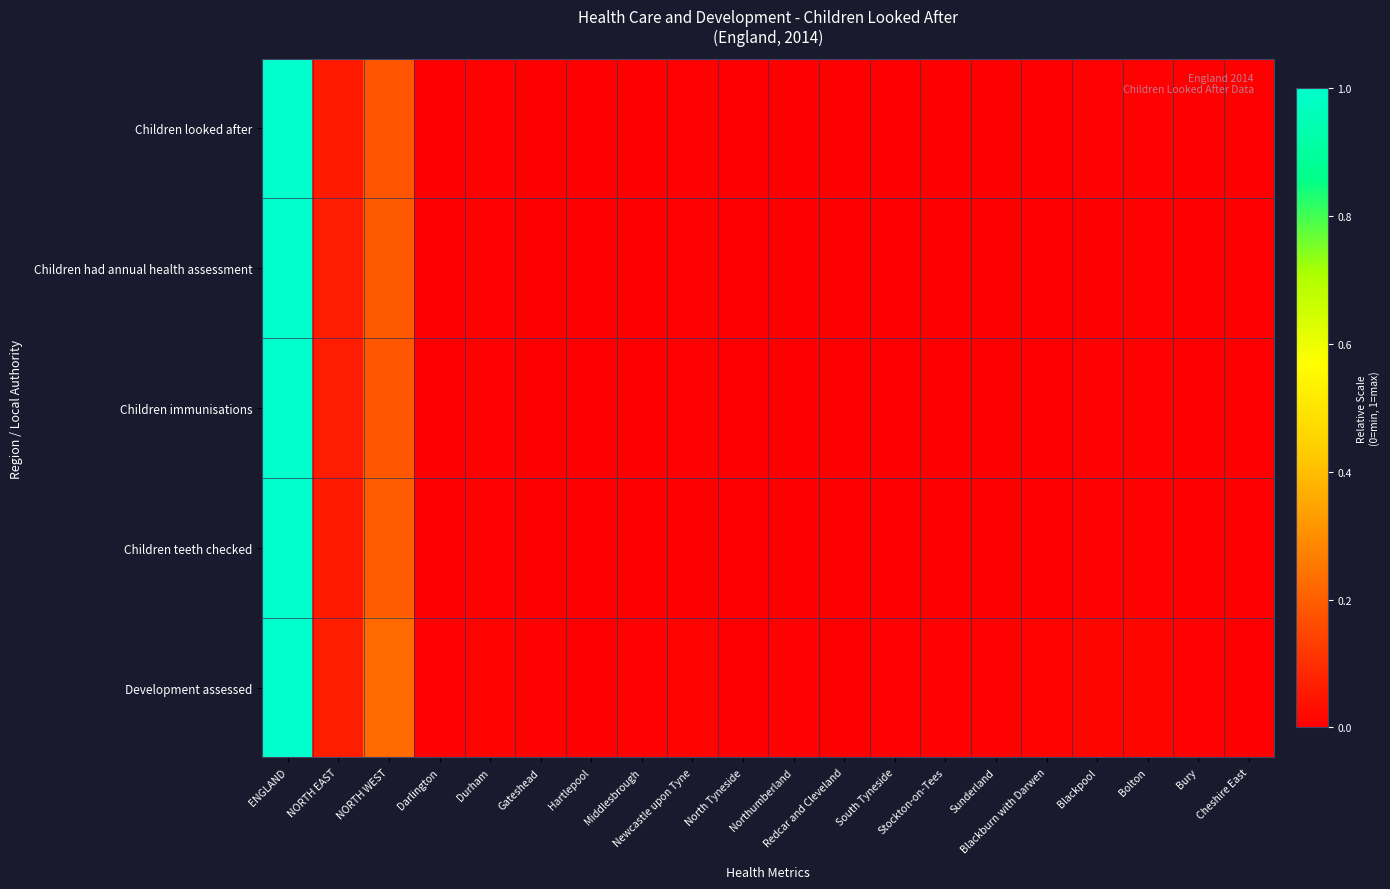

Which has a higher value, Bolton or North Tyneside?

Bolton